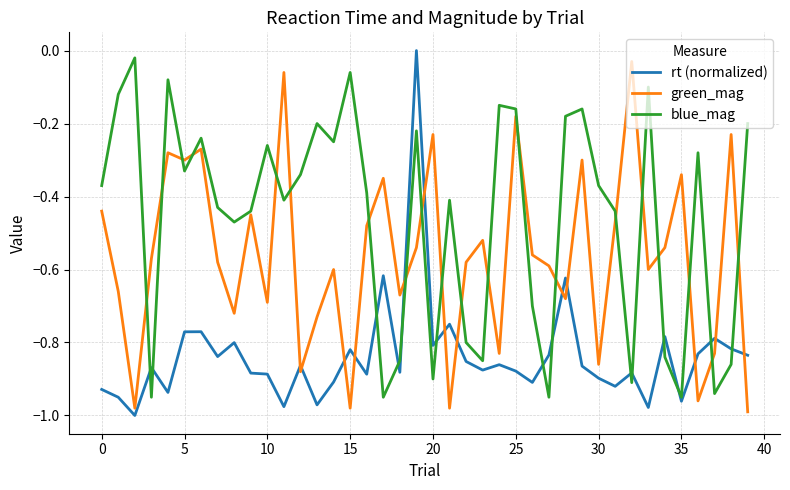

What is the difference between the second highest and second lowest values in the blue_mag series?

0.9